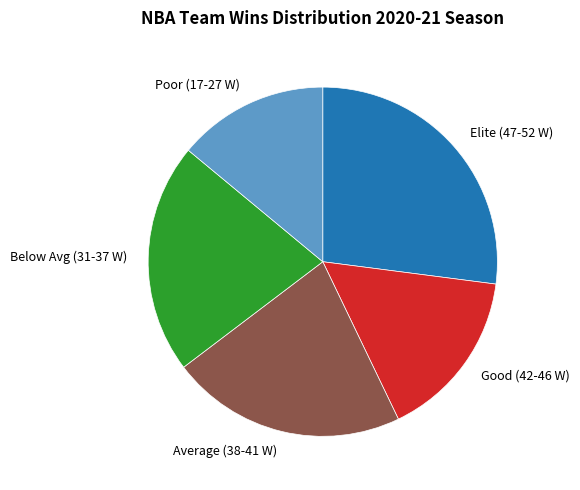

Between Poor (17-27 W) and Average (38-41 W), which is larger?

Average (38-41 W)